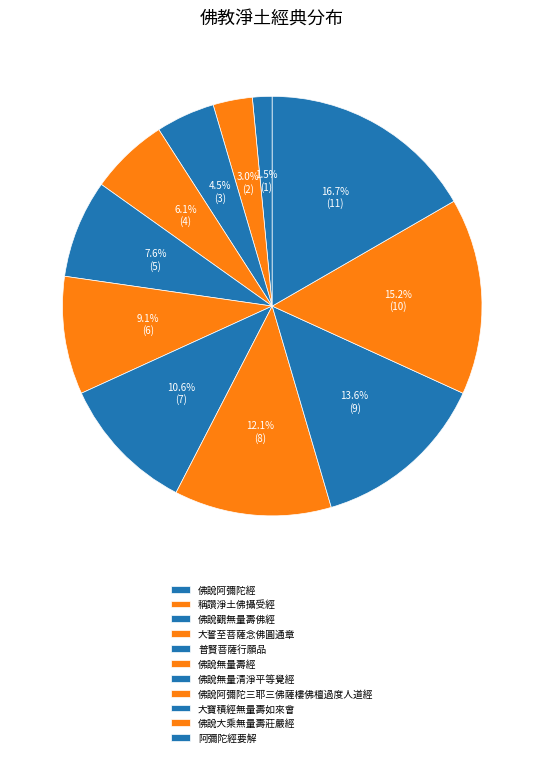

What is the ratio of the value at 佛說觀無量壽佛經 to the value at 佛說無量壽經?

0.5